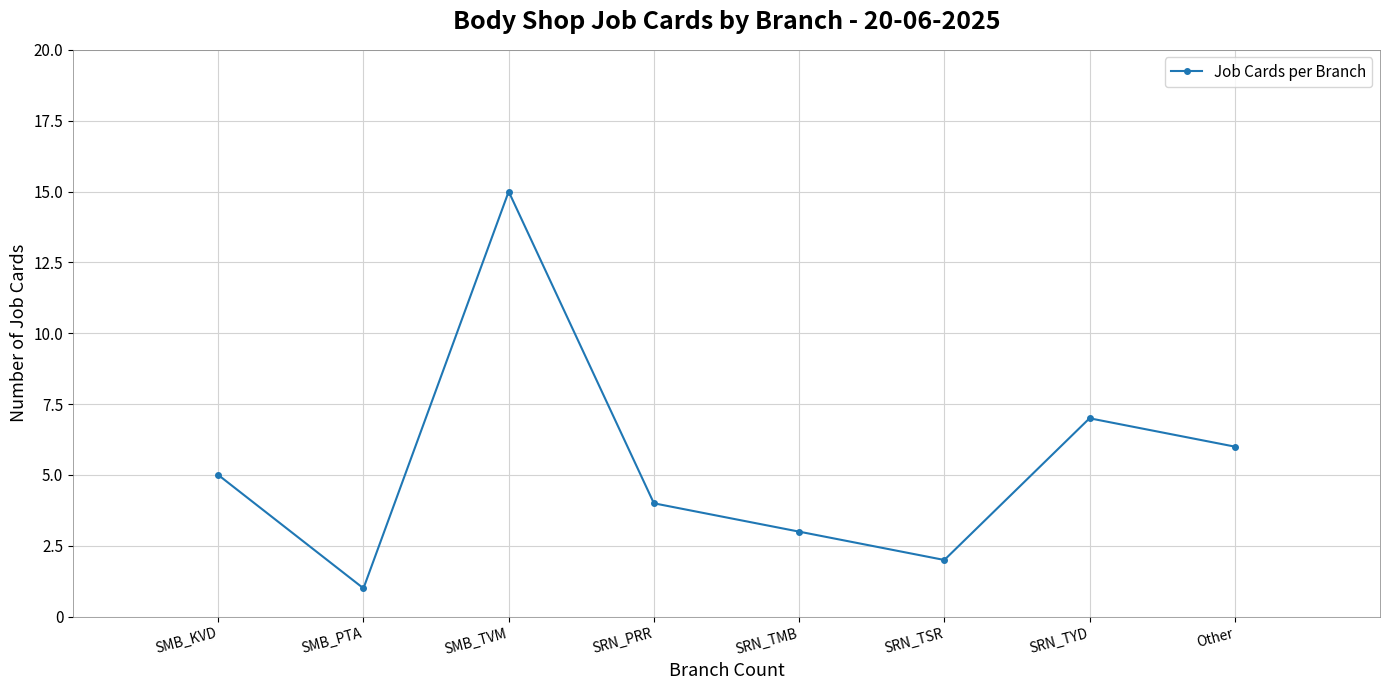

What is the value of the 6th point from the left?

2